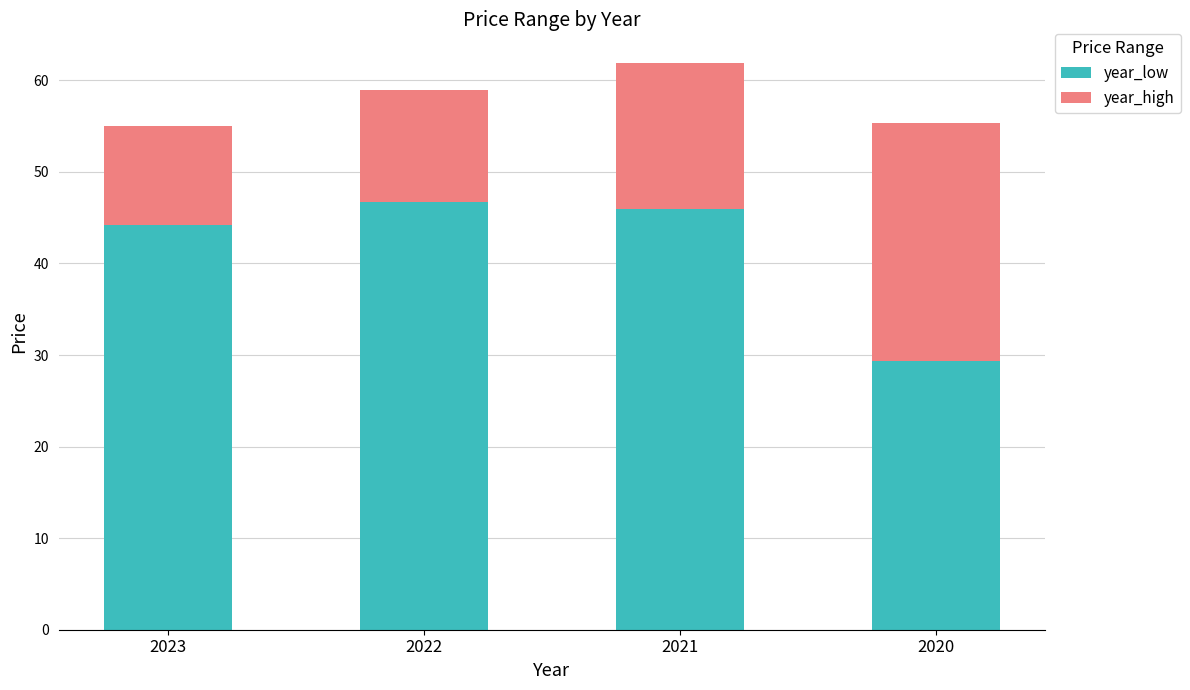

Does the chart contain any negative values?

No